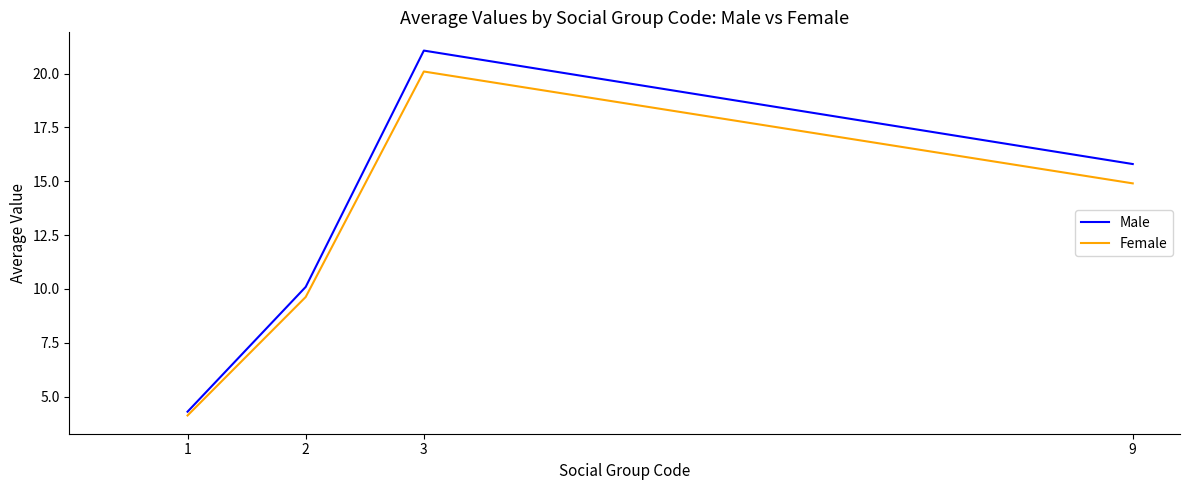

What is the difference between the highest and lowest values at 1?

0.2